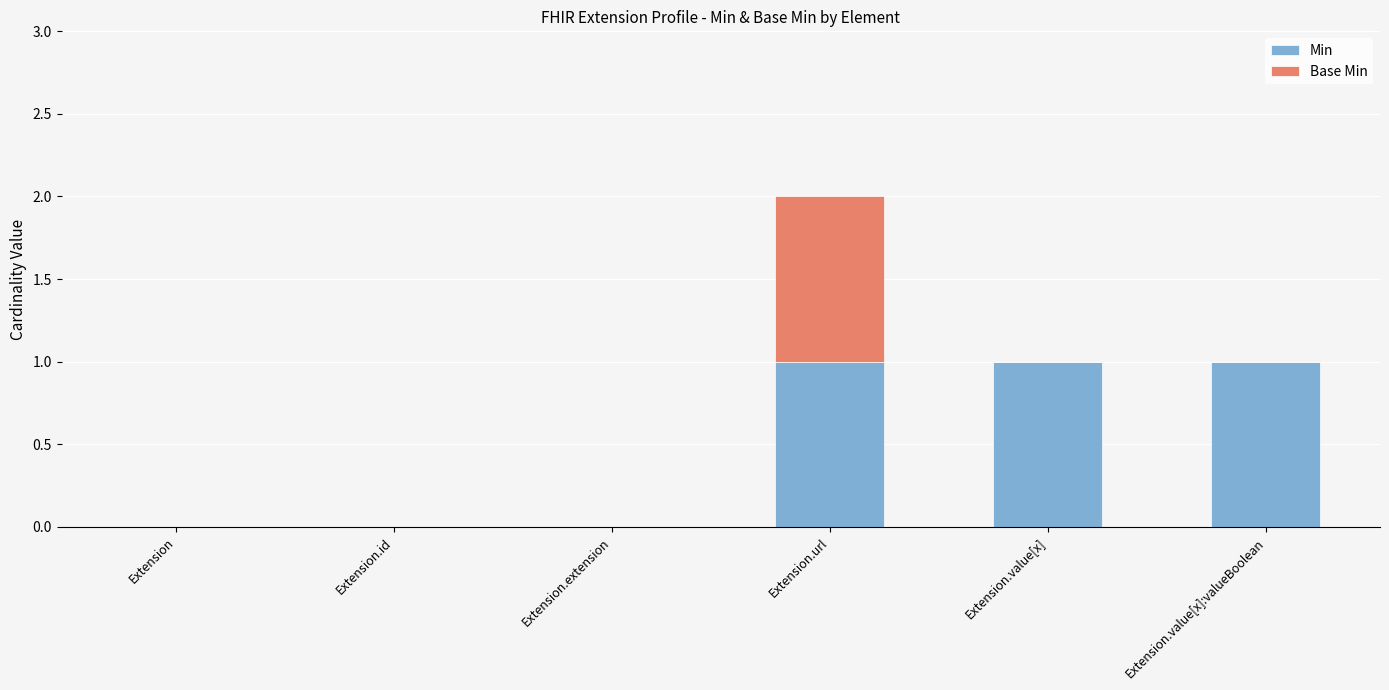

At which category is the sum across all series the highest?

Extension.url